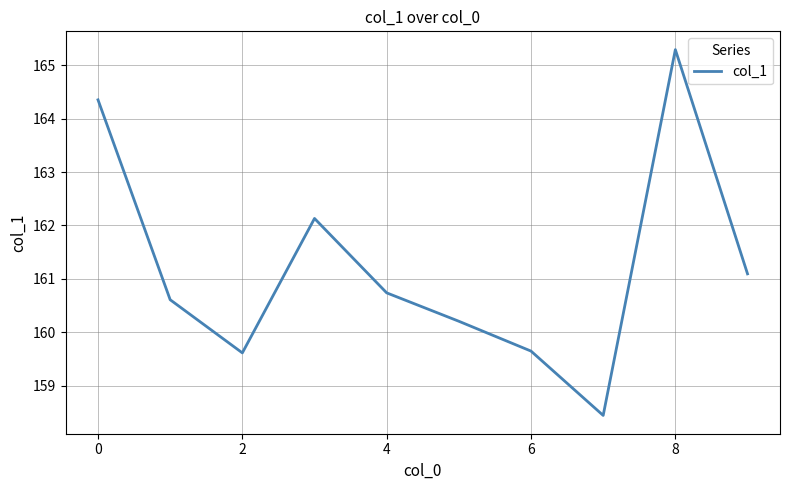

What is the minimum value shown in the chart?

158.4